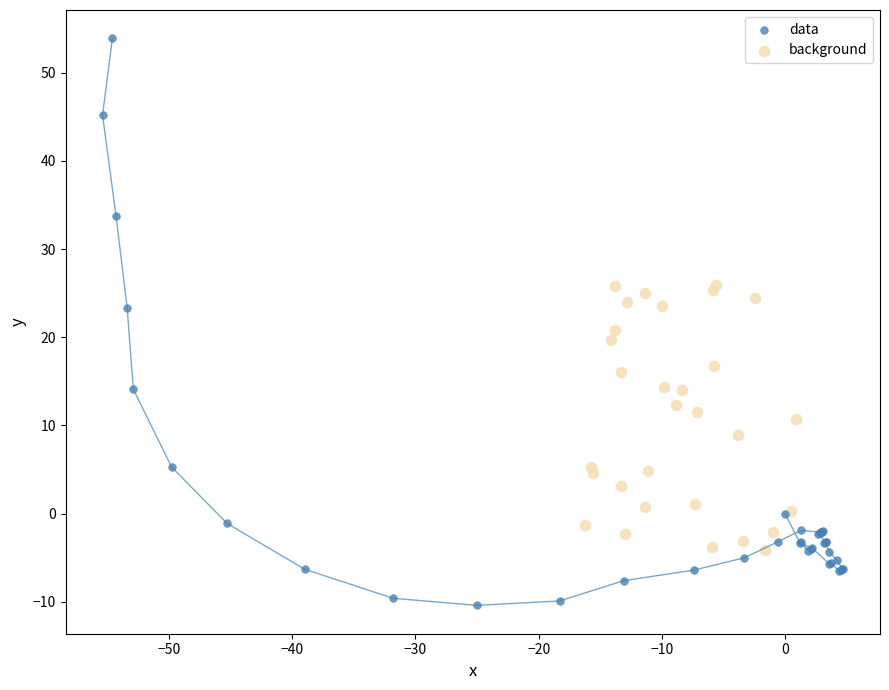

Which series has the widest spread of Y values?

data